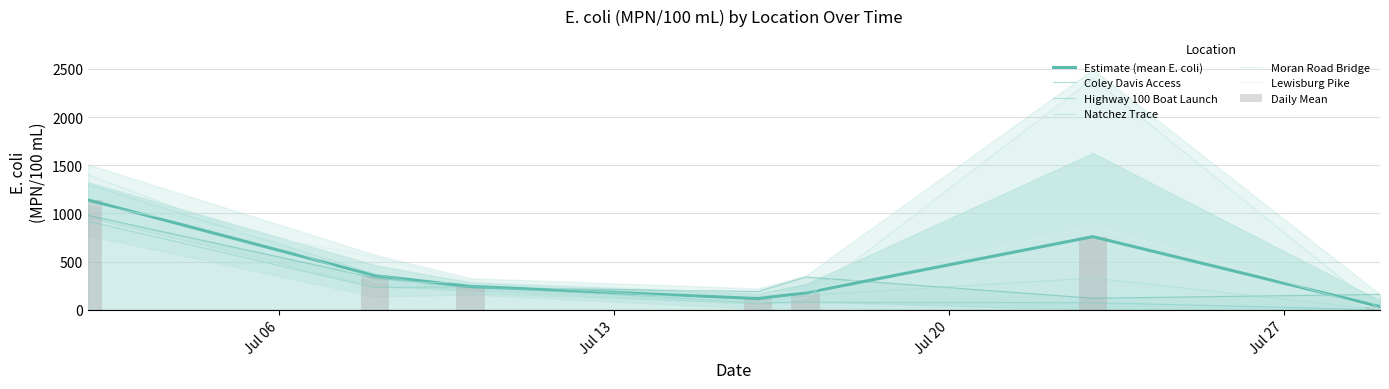

Reading right to left, list all the values displayed in this chart.

Coley Davis Access: 160	120	340	190	230	330	980
Highway 100 Boat Launch: 1	74	78	76	240	230	920
Natchez Trace: 1	330	150	68	170	370	1300
Moran Road Bridge: 1	2400	120	78	280	290	1400
Lewisburg Pike: 1	870	190	170	290	550	1100